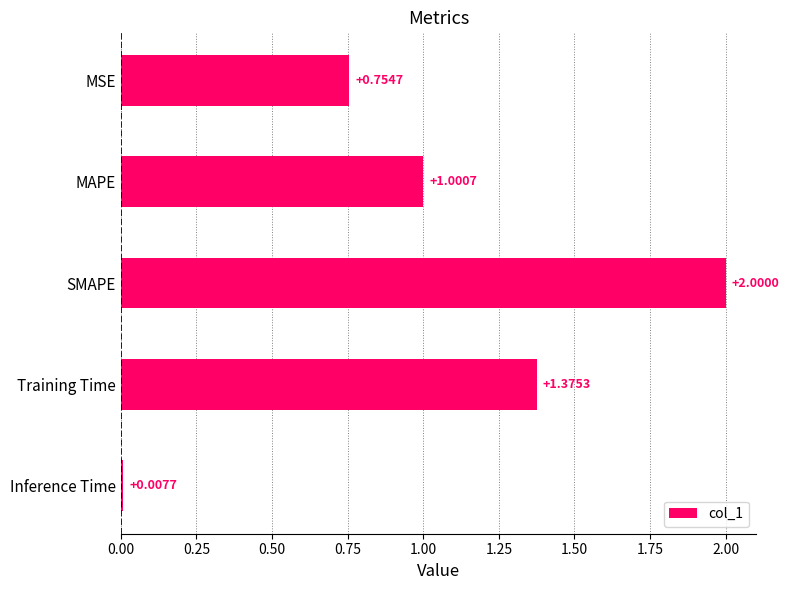

Which has a higher value, MSE or SMAPE?

SMAPE